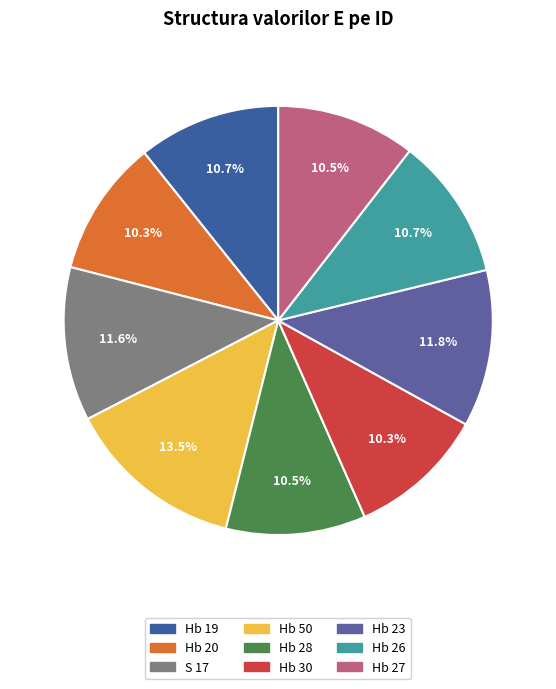

To the nearest percent, what is the combined percentage of Hb 28 and Hb 26?

21%